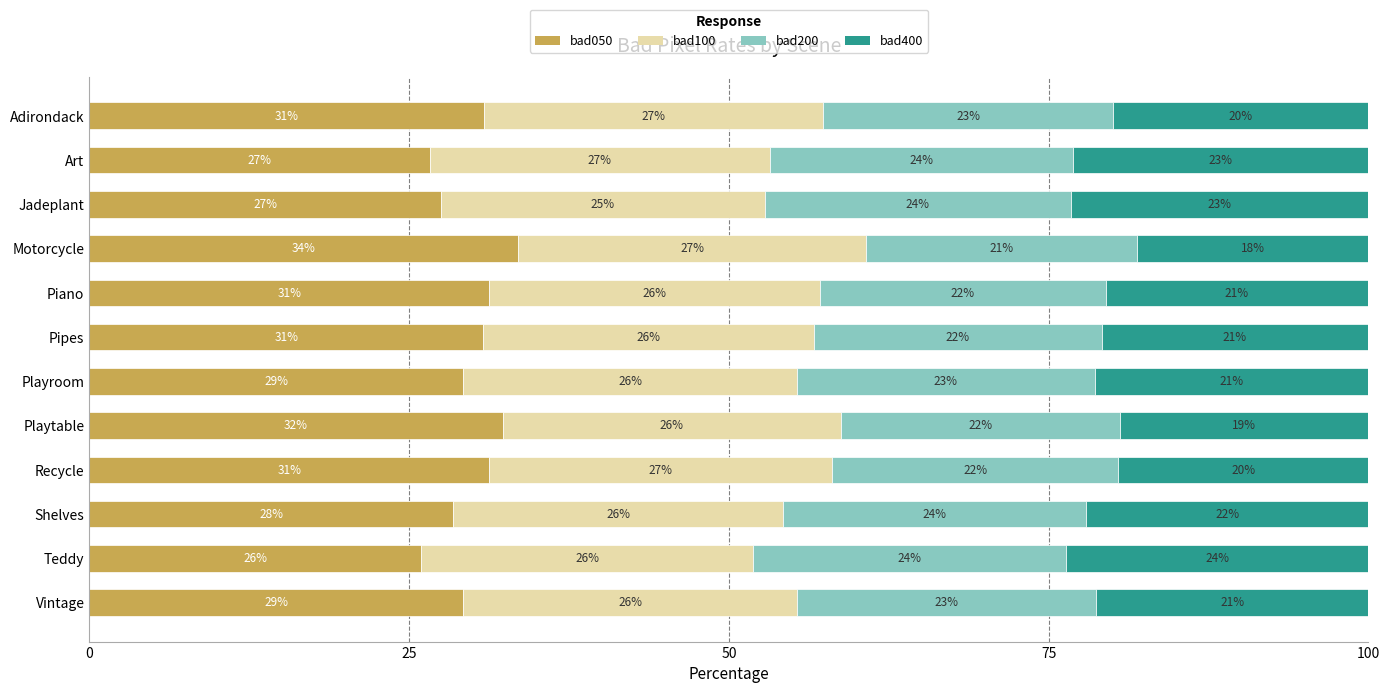

What is the total value across all series at Shelves?

100.0